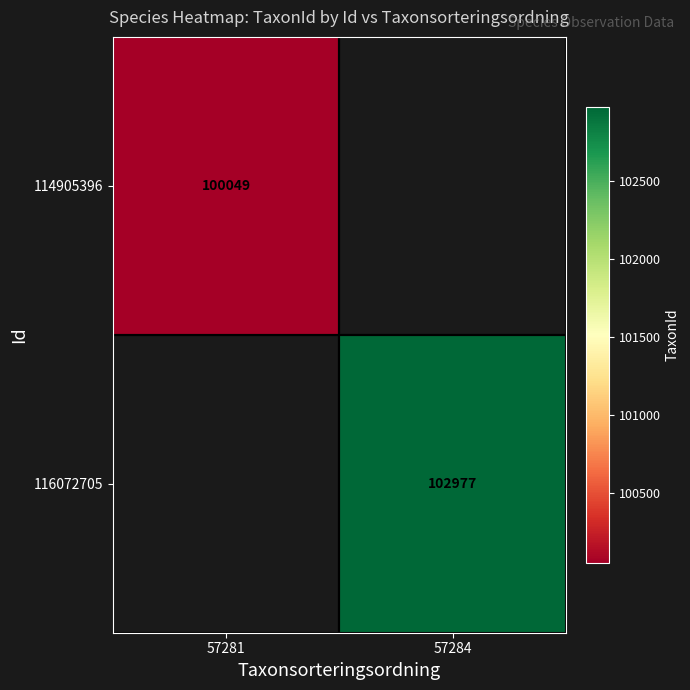

Which category has the highest value across all series?

57284